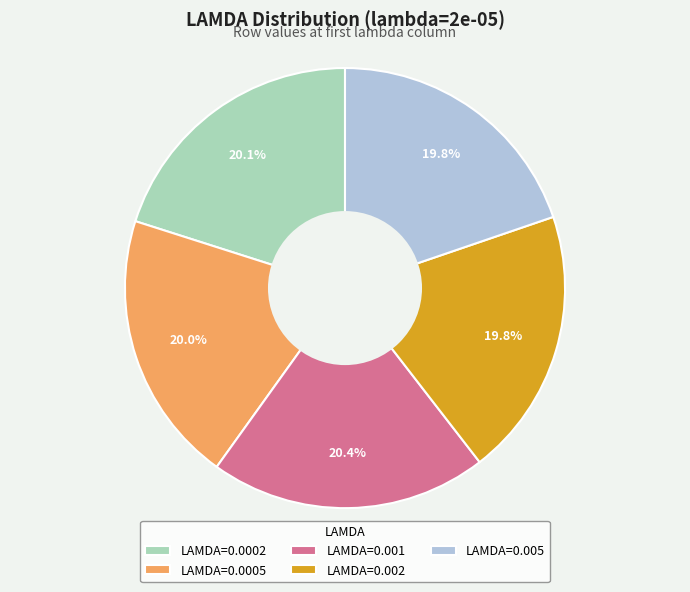

How many slices are in this pie chart?

5